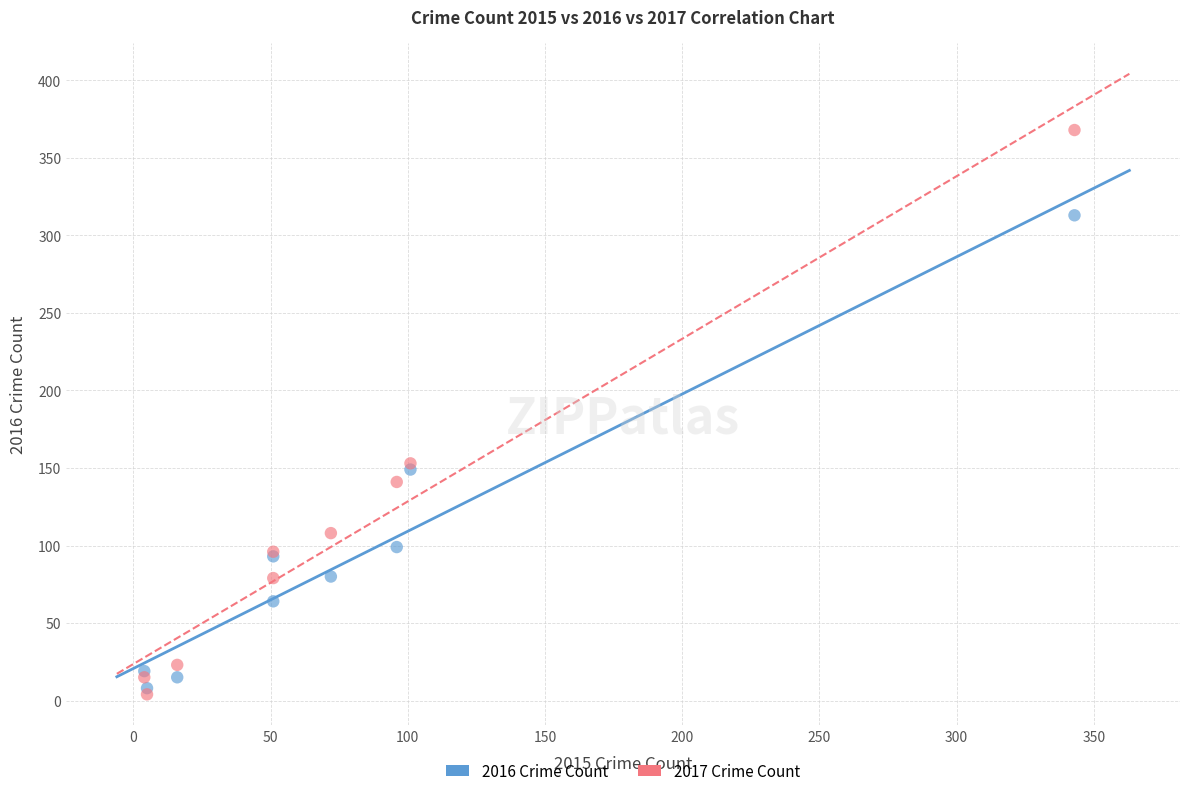

Which series contains the lowest Y value?

2017 Crime Count